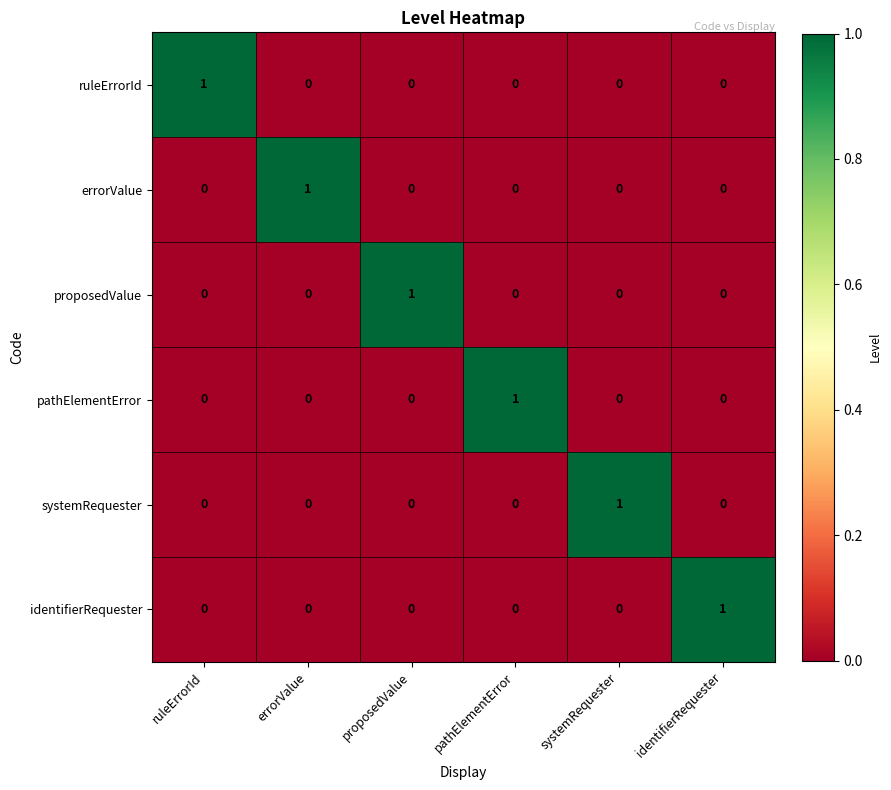

At how many categories does at least one series exceed 0?

6